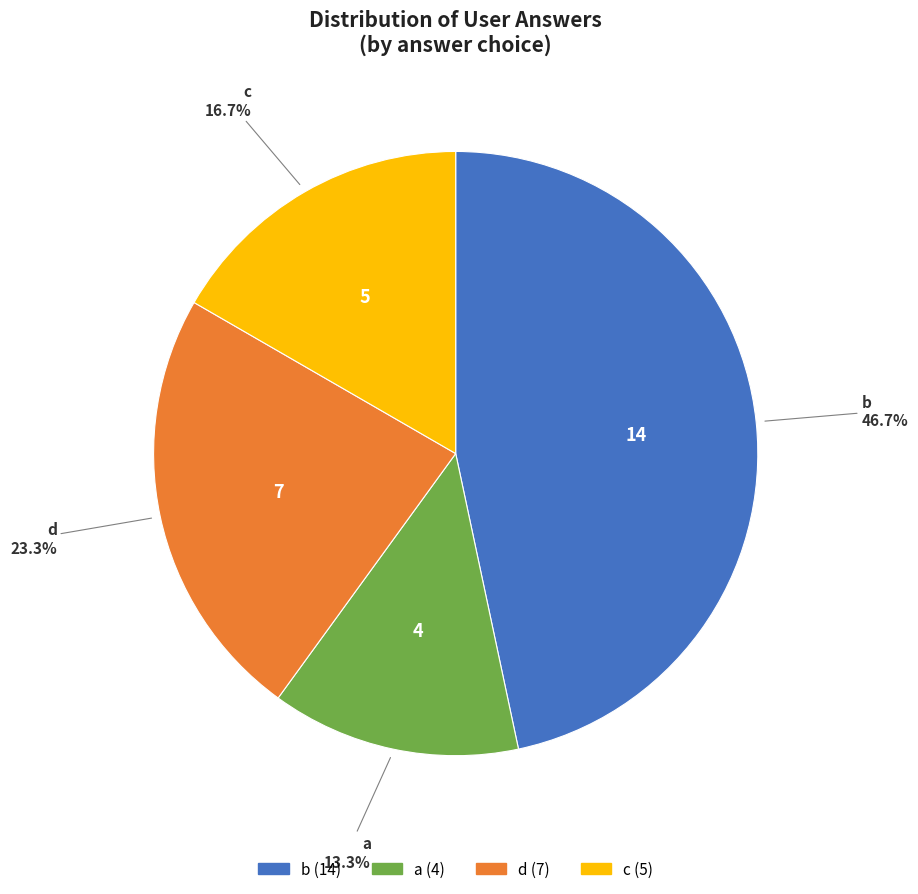

Between b and d, which is larger?

b